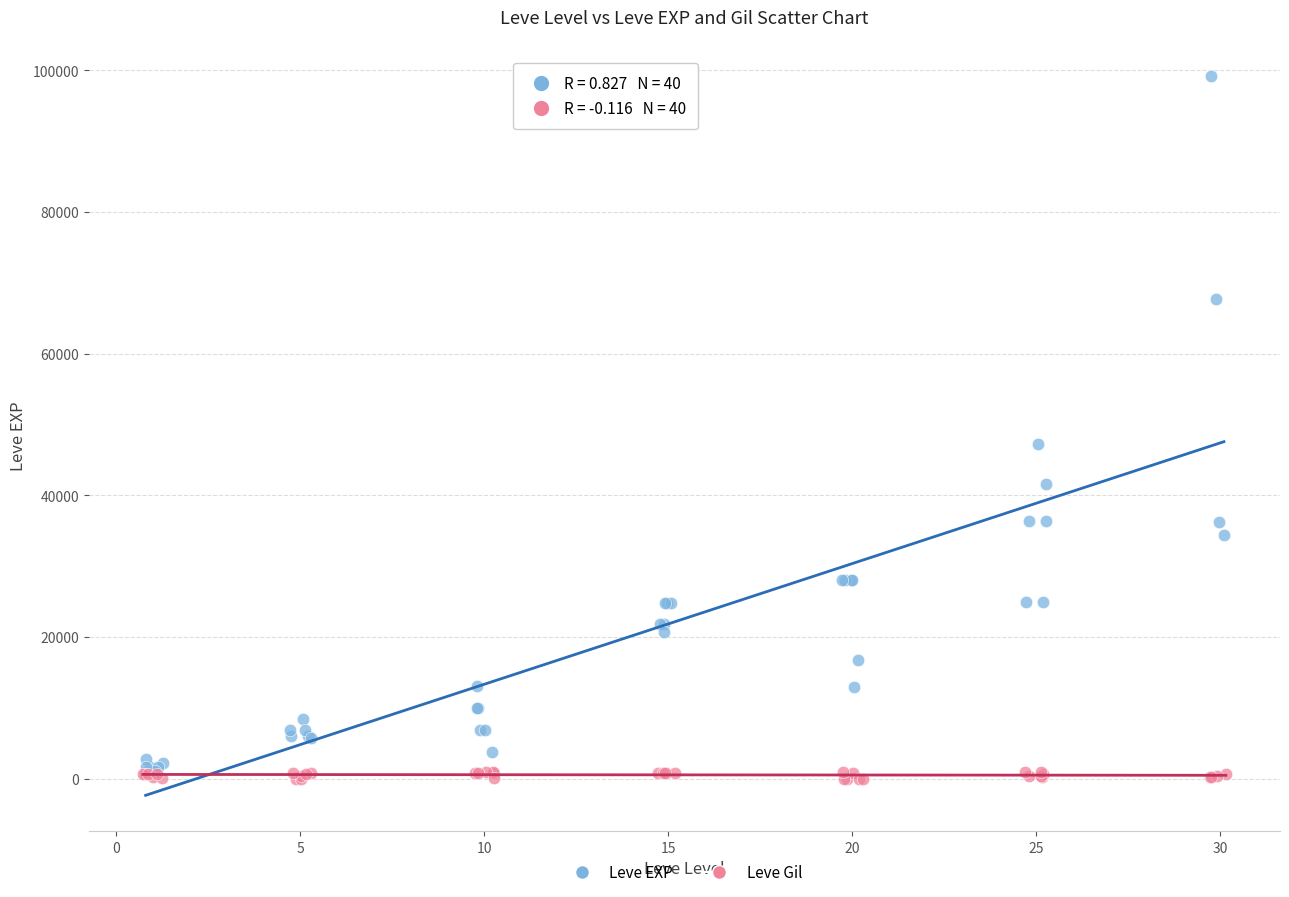

Which series reaches the minimum Y coordinate?

Leve Gil